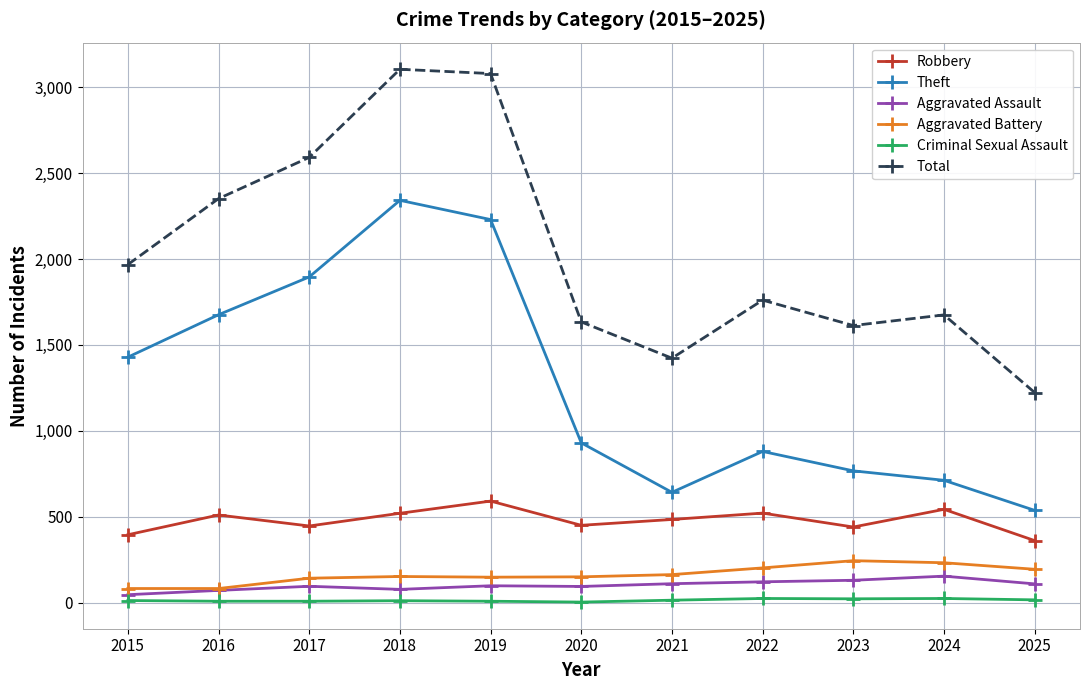

True or false: Robbery and Theft cross at least once.

False